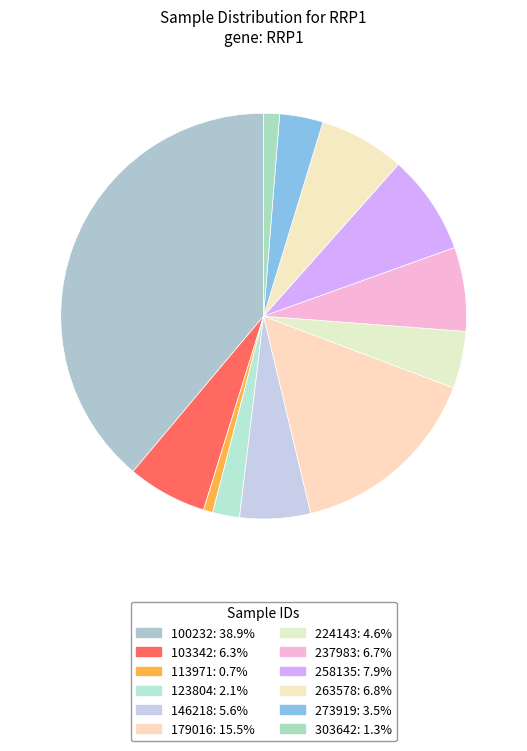

Does 258135 represent more than half of the total?

No